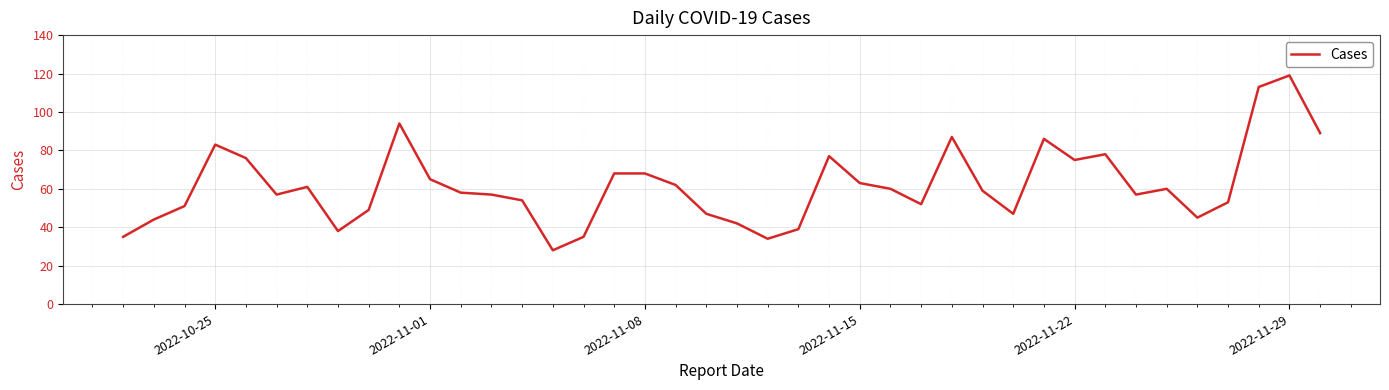

What is the minimum value shown in the chart?

28